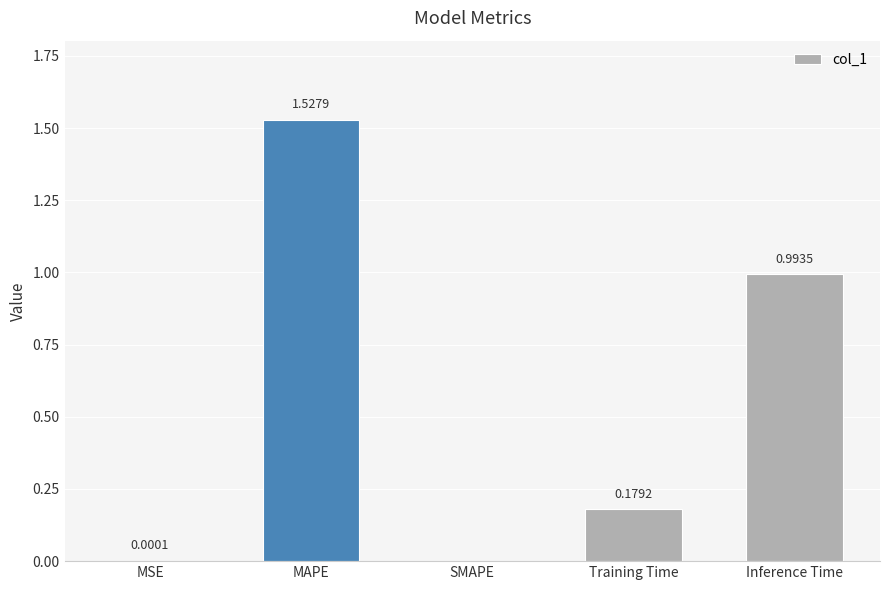

Approximately how many times larger is the value at Inference Time compared to MAPE?

0.7